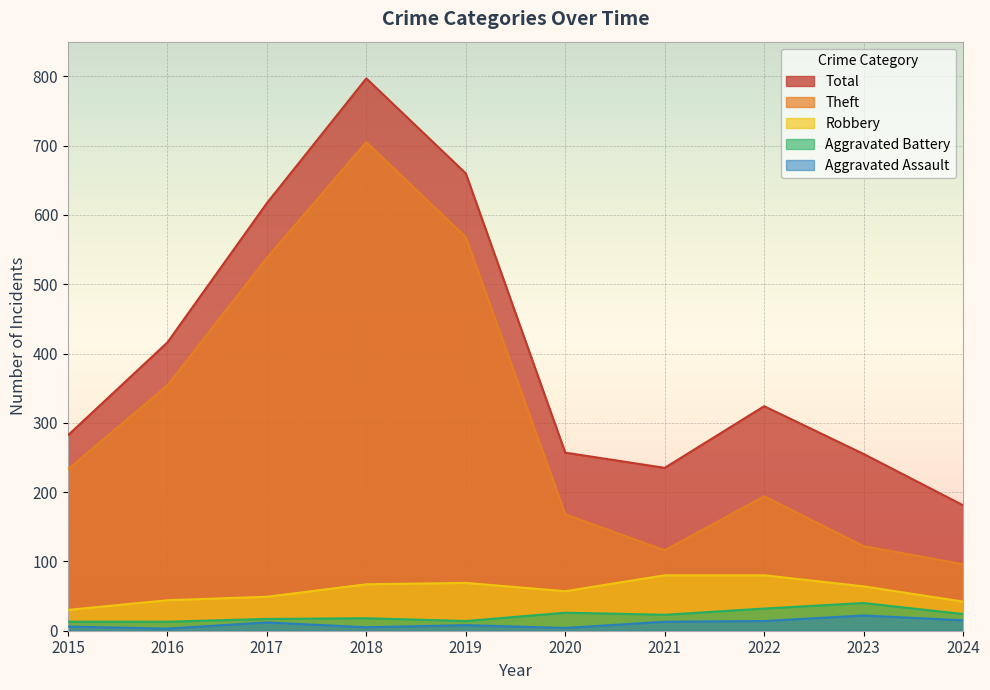

True or false: Total and Aggravated Battery intersect in this chart.

False